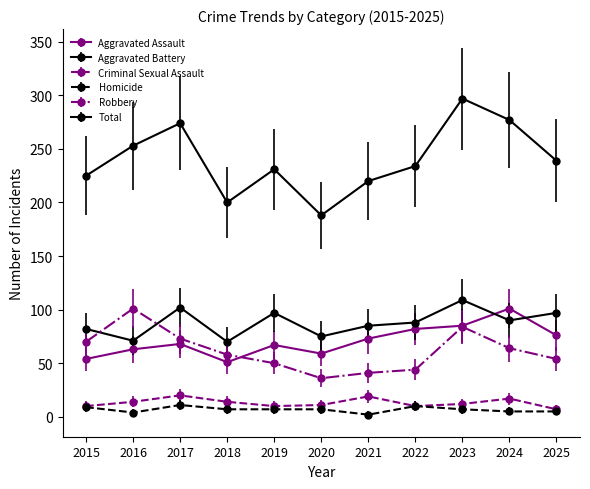

Which category has the lowest value in the Homicide series?

2021